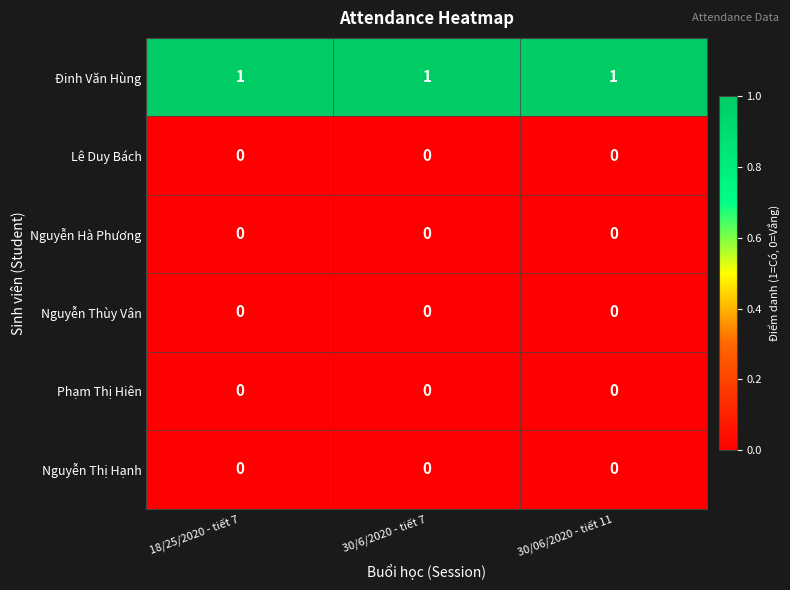

The value of Lê Duy Bách at 30/06/2020 - tiết 11 is 0. True or false?

True